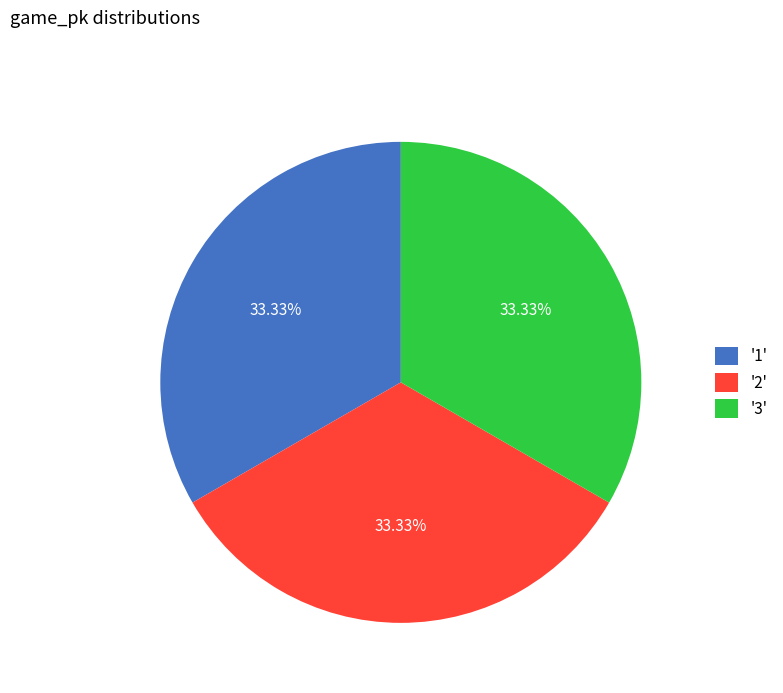

To the nearest percent, what is the average slice percentage?

33%